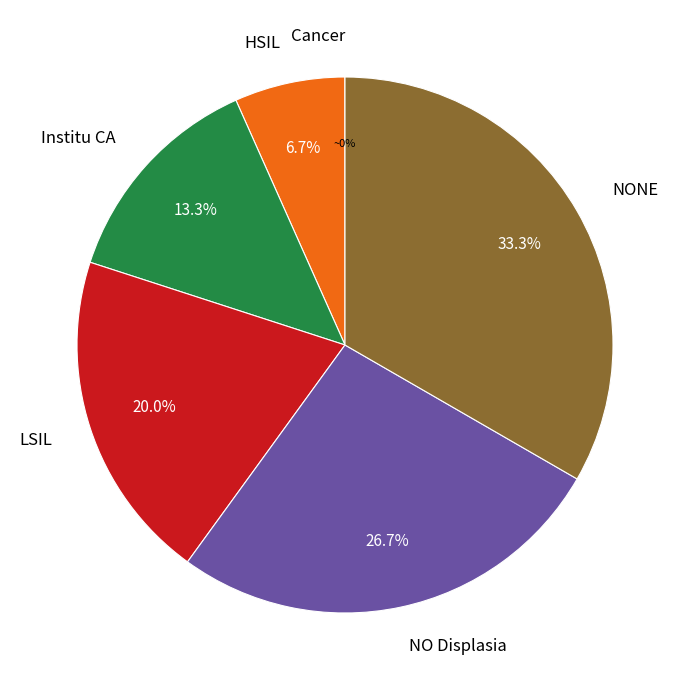

Which category has the biggest portion of the pie?

NONE